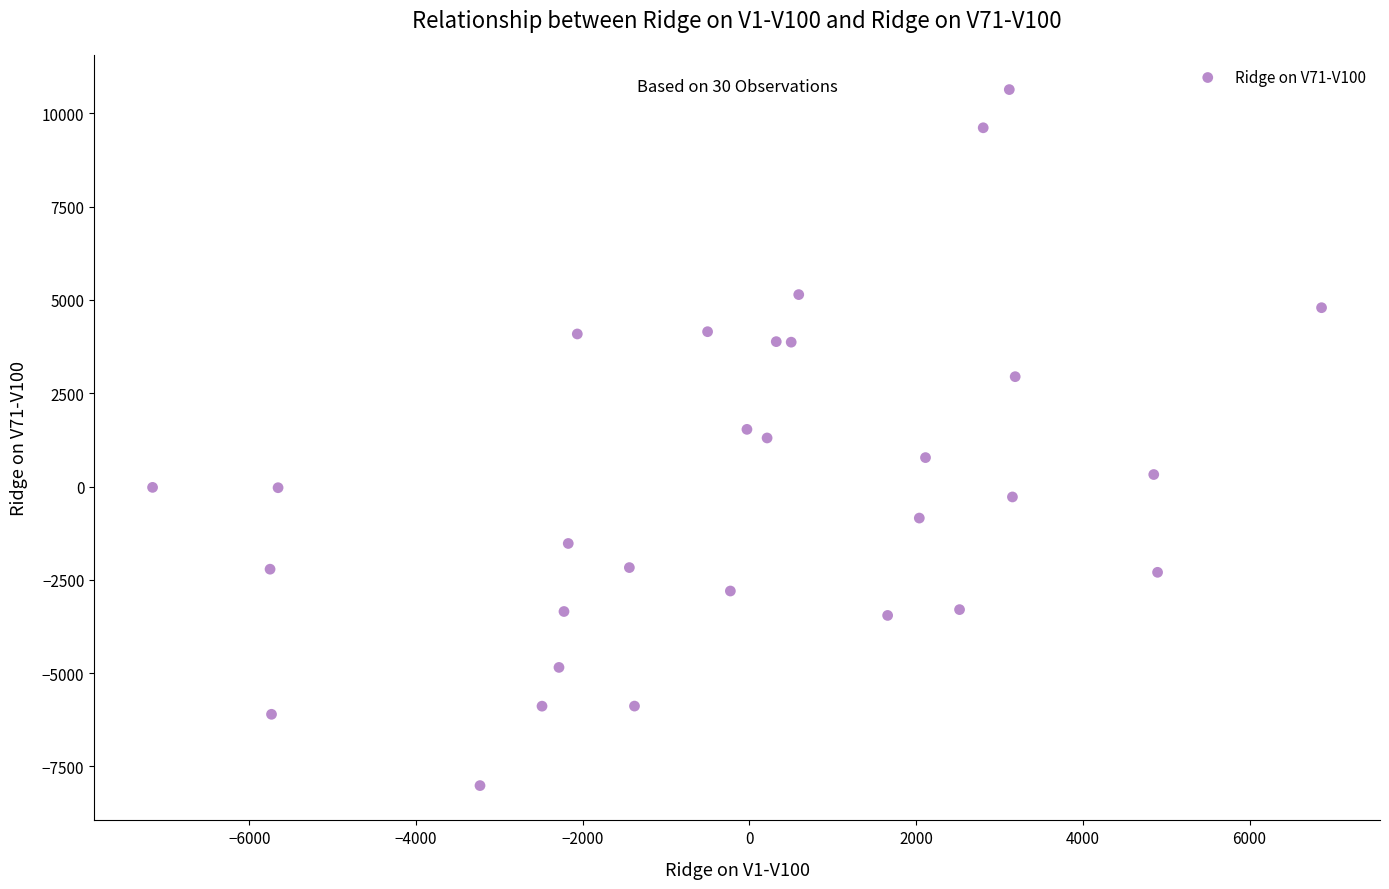

What is the range of X values (max minus min)?

14025.0